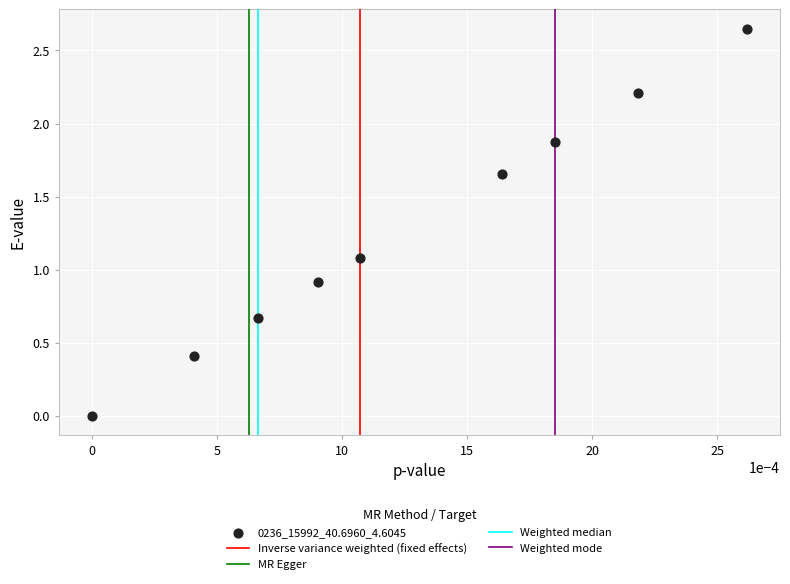

What is the average Y value?

1.3